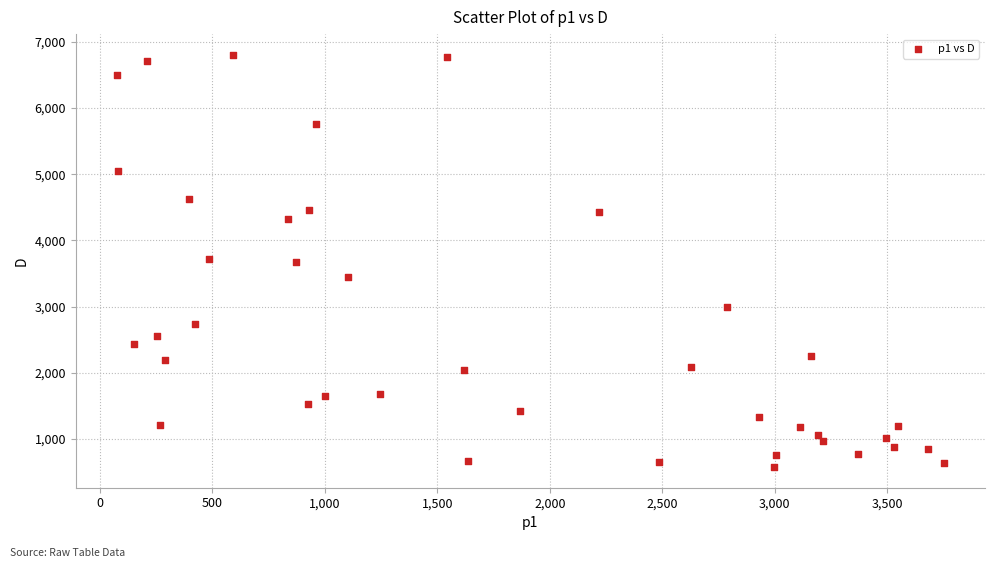

What is the range of Y values (max minus min)?

6229.2